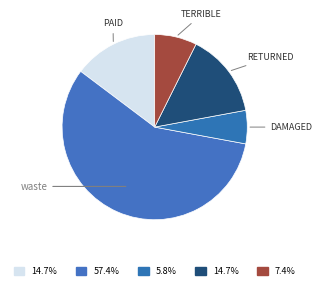

How many slices are in this pie chart?

5